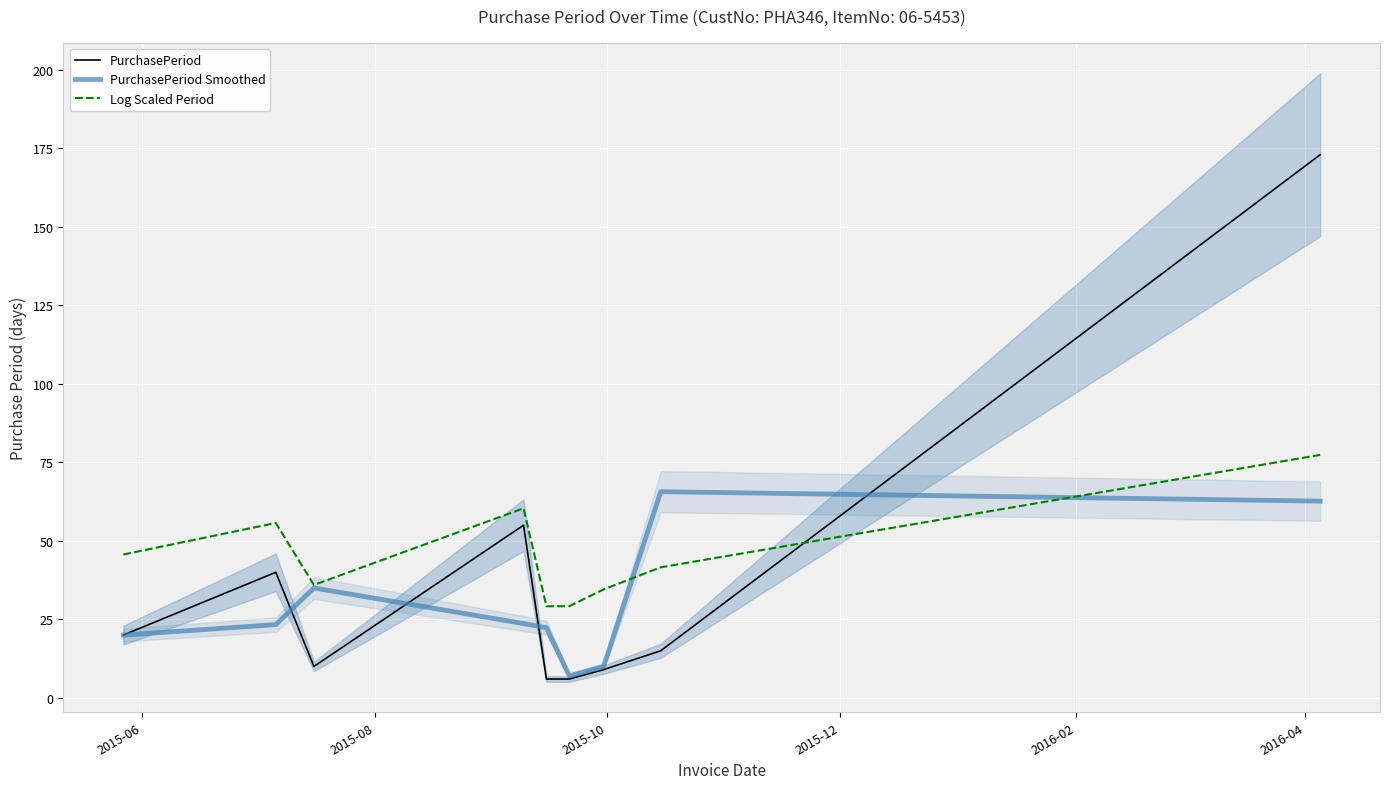

What is the highest value of the PurchasePeriod series?

173.0